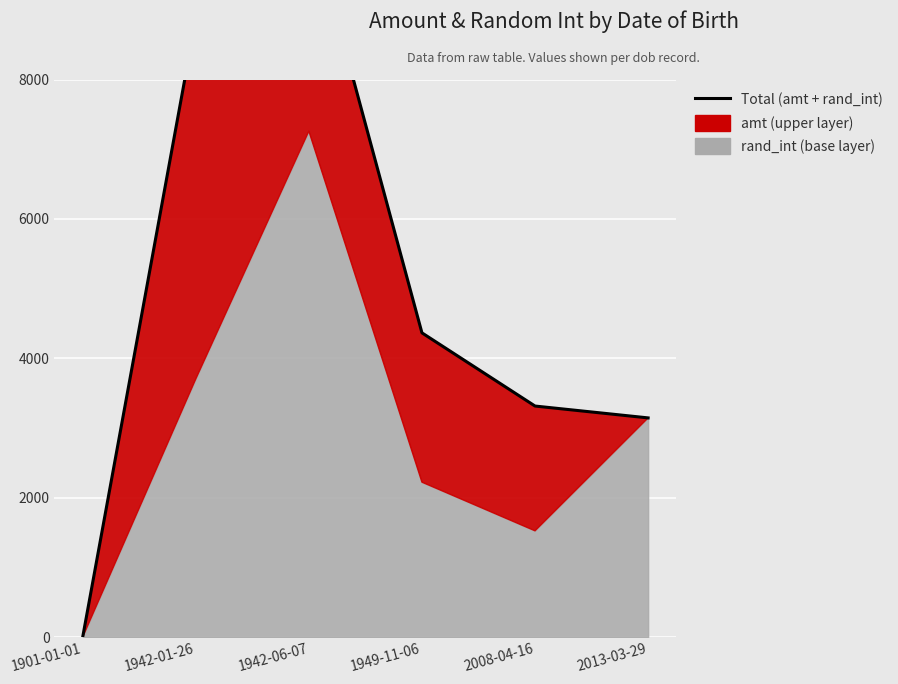

Rank the categories by value from lowest to highest.

1901-01-01, 2013-03-29, 2008-04-16, 1949-11-06, 1942-01-26, 1942-06-07